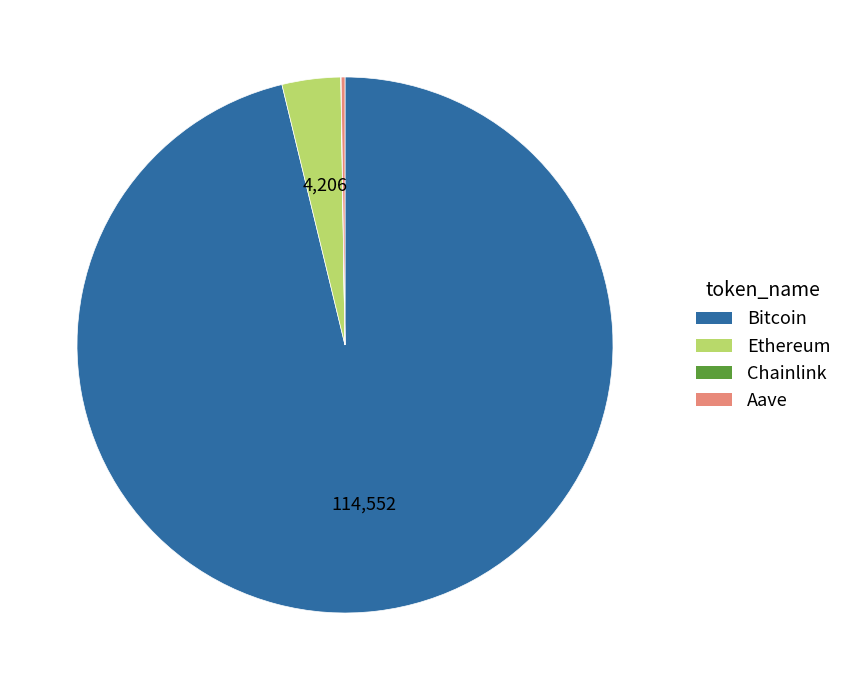

Which slice is the largest?

Bitcoin